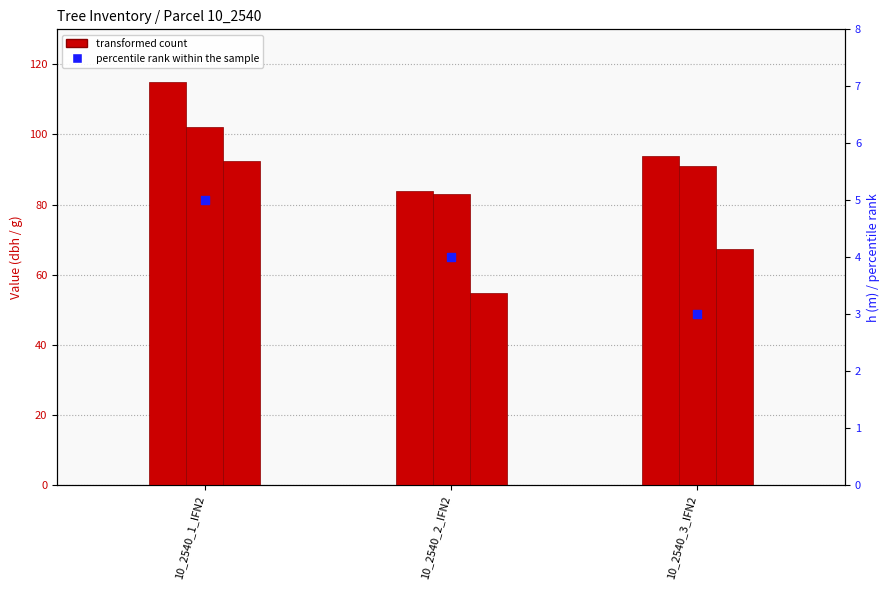

At which category is the sum across all series the highest?

10_2540_1_IFN2